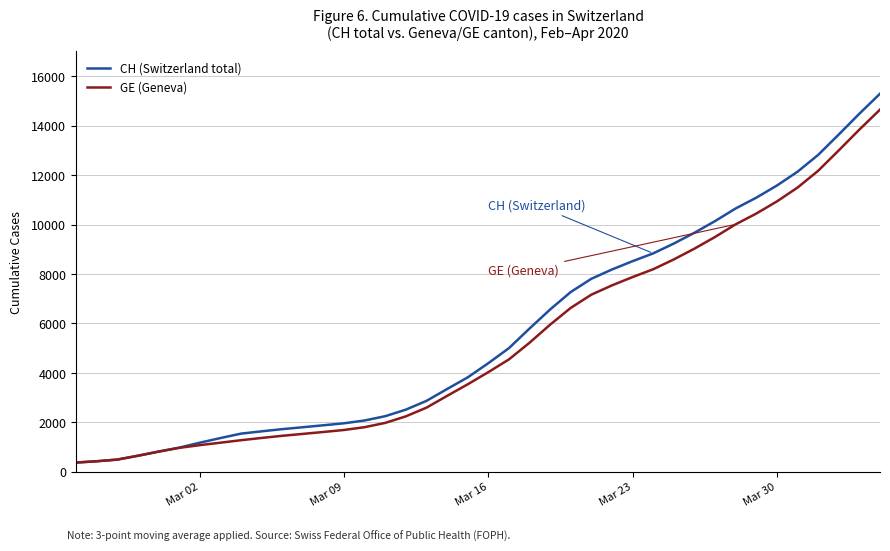

What is the maximum value for GE (Geneva)?

14645.3